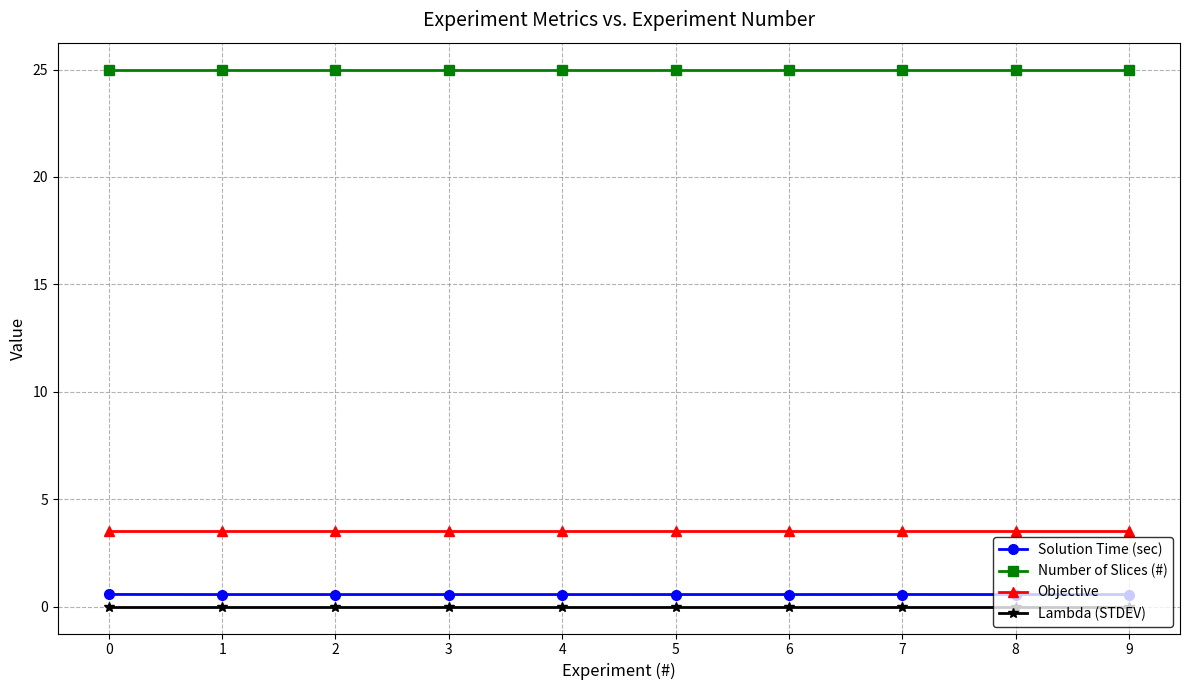

What are all the series names shown in the legend?

Solution Time (sec), Number of Slices (#), Objective, Lambda (STDEV)